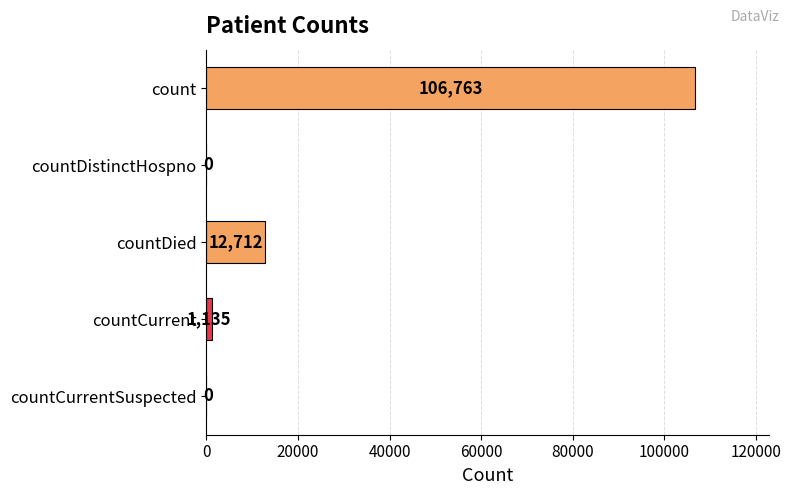

The value at countDistinctHospno is 0. True or false?

True